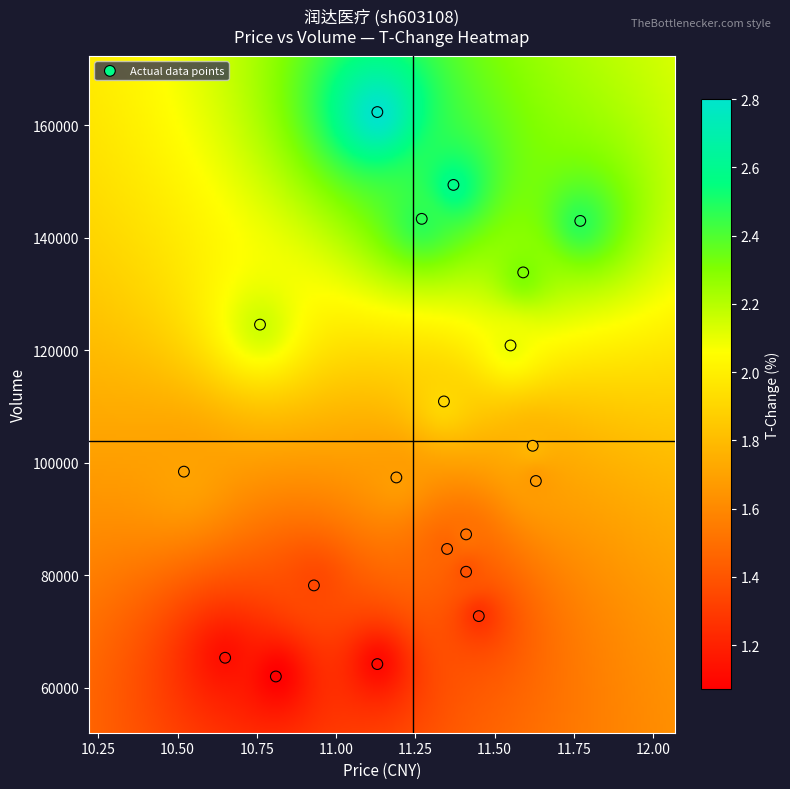

What is the range of Y values (max minus min)?

100335